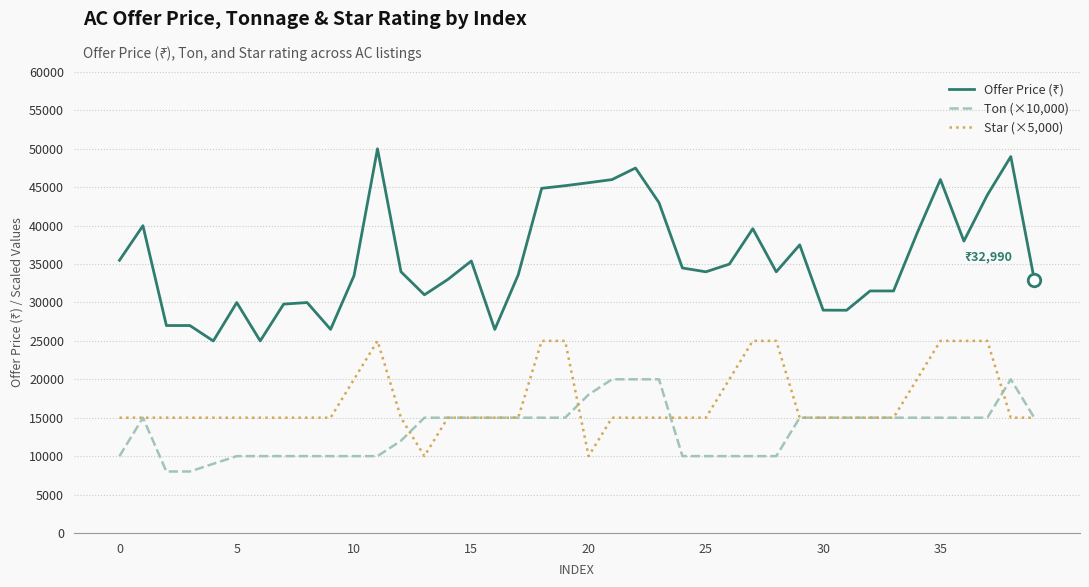

What is the minimum value shown in the chart?

8000